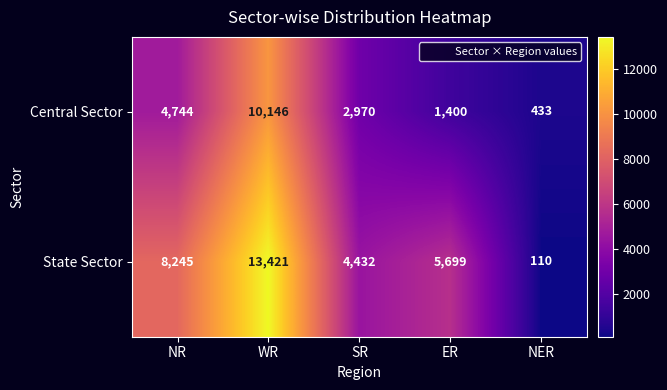

What is the average value of the Central Sector series?

3939